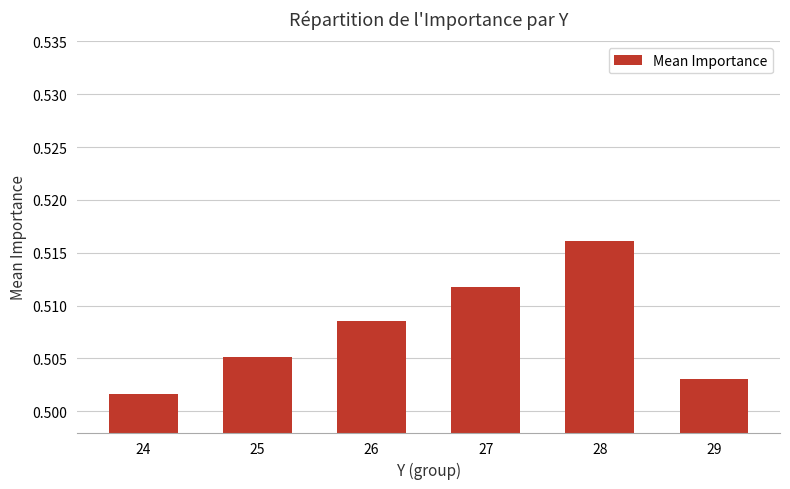

Which category has the highest value across all series?

28